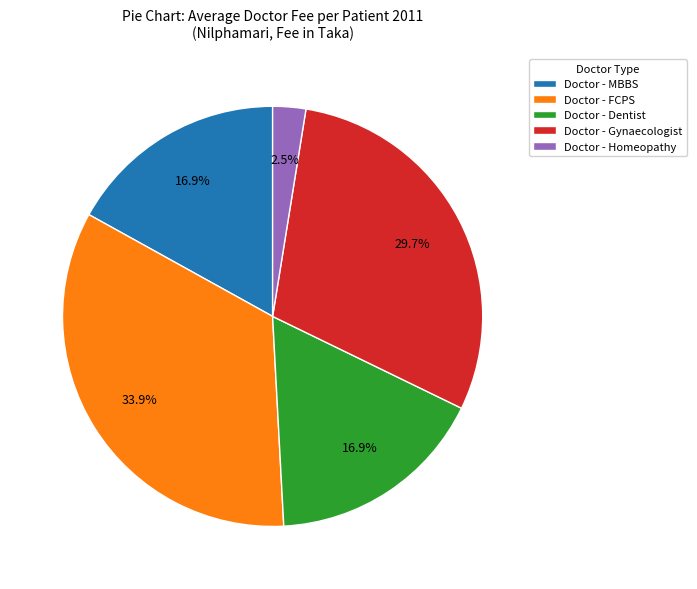

Does Doctor - Homeopathy represent more than half of the total?

No